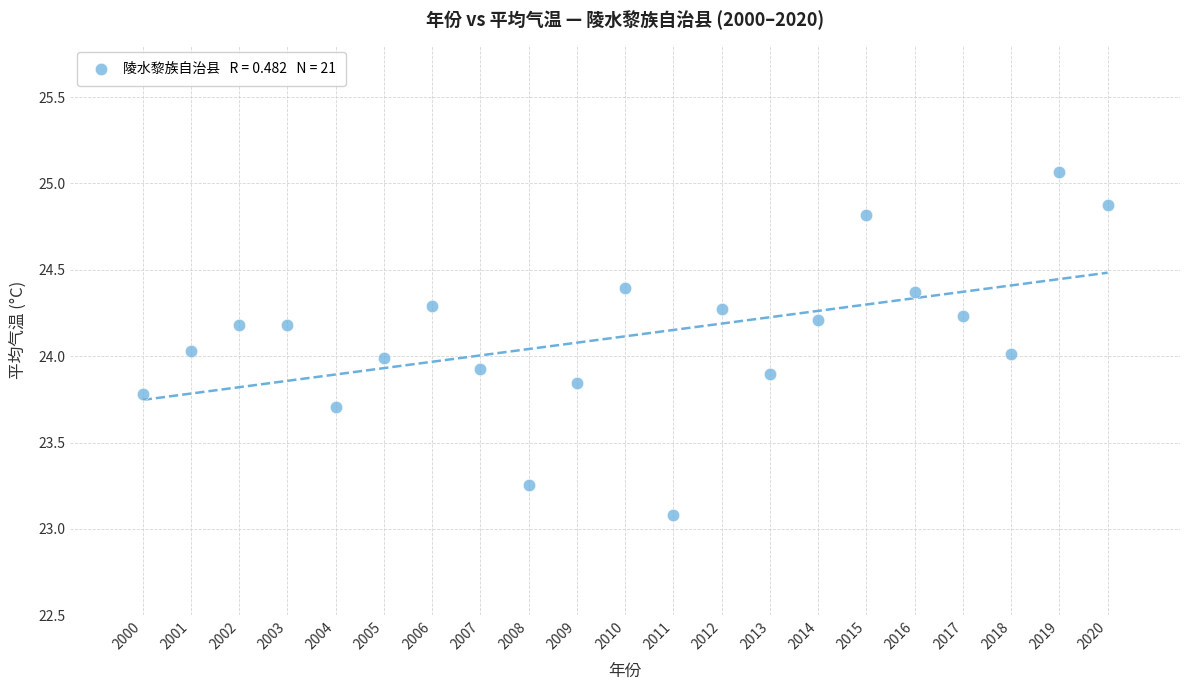

What is the range of Y values (max minus min)?

2.0